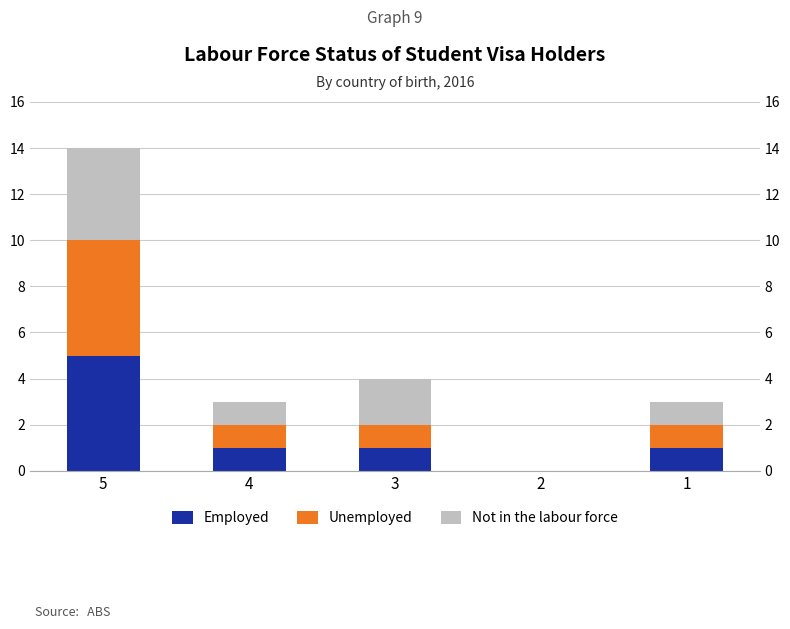

Reading left to right, list all the values displayed in this chart.

Employed: 5=5	4=1	3=1	2=0	1=1
Unemployed: 5=5	4=1	3=1	2=0	1=1
Not in the labour force: 5=4	4=1	3=2	2=0	1=1